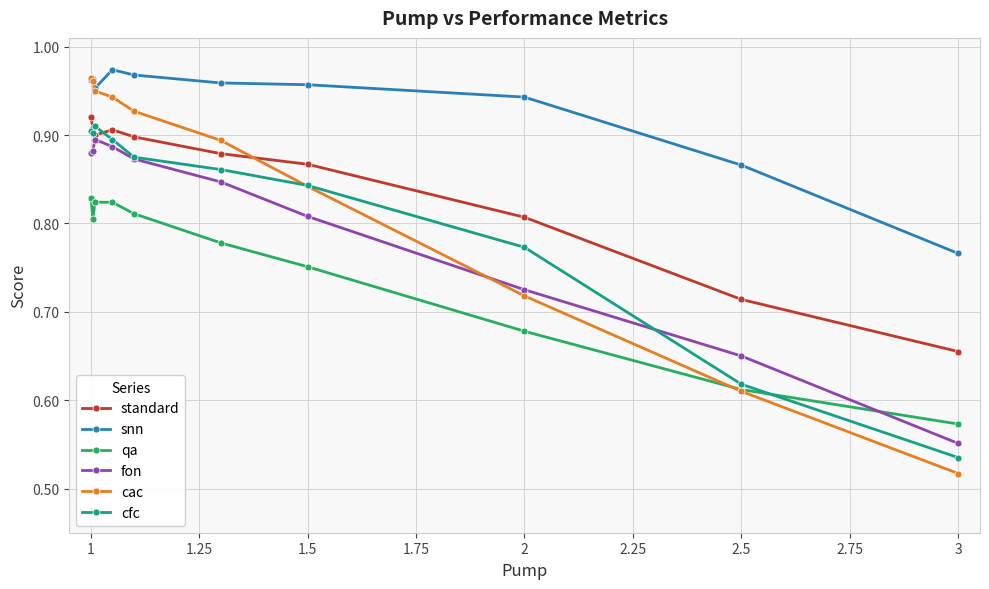

Which series has the largest total across all categories?

snn